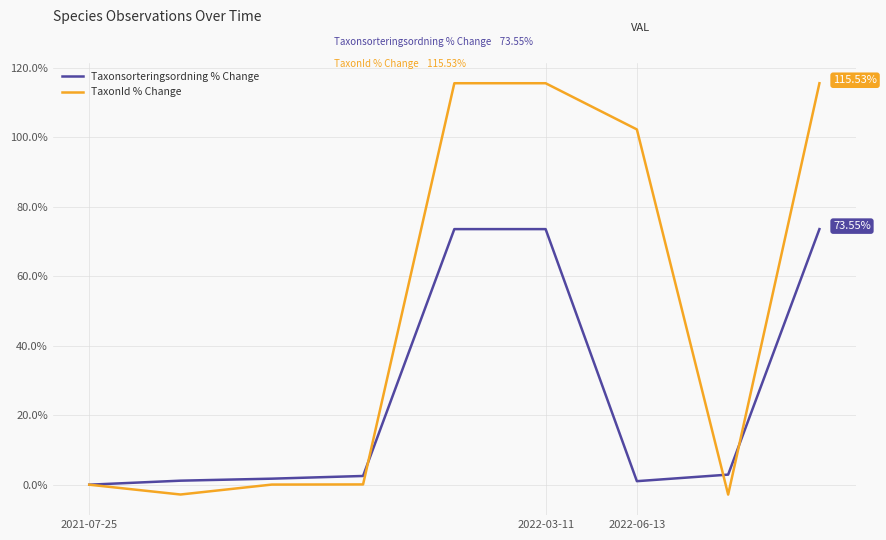

Which series has the largest total across all categories?

TaxonId % Change